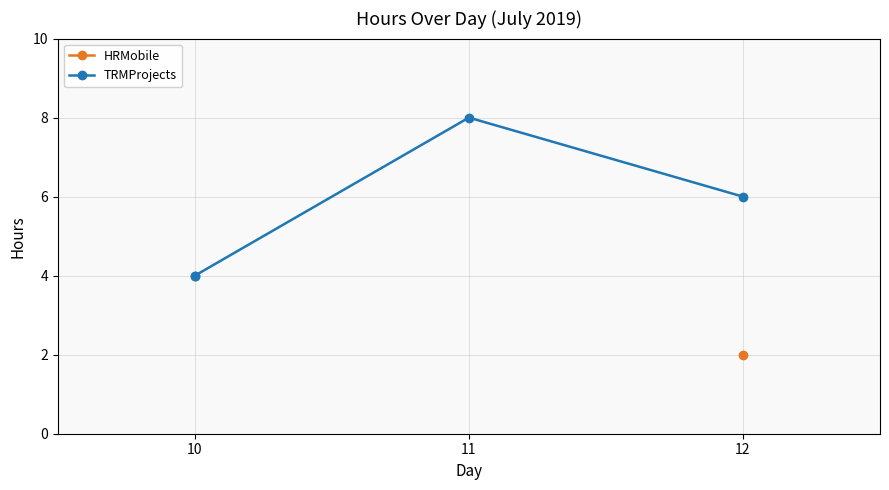

What is the difference between the maximum and minimum values?

4